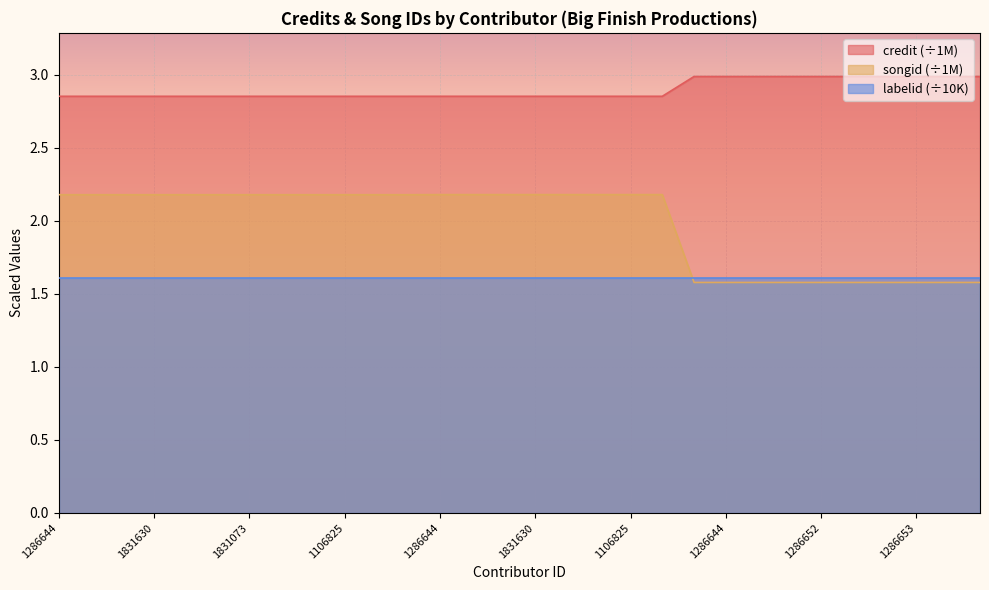

The value of credit at 1286653 is 3.0. True or false?

True